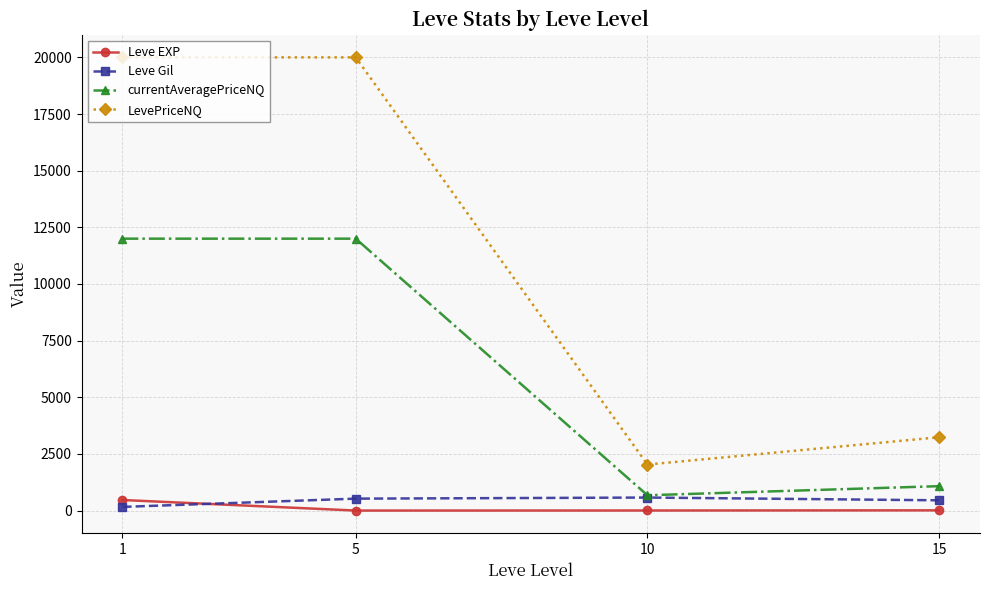

What is the maximum value for Leve Gil?

576.7